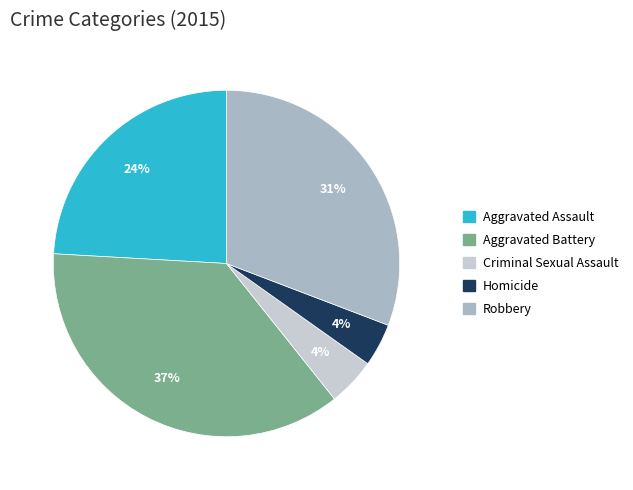

How many segments does this pie chart have?

5